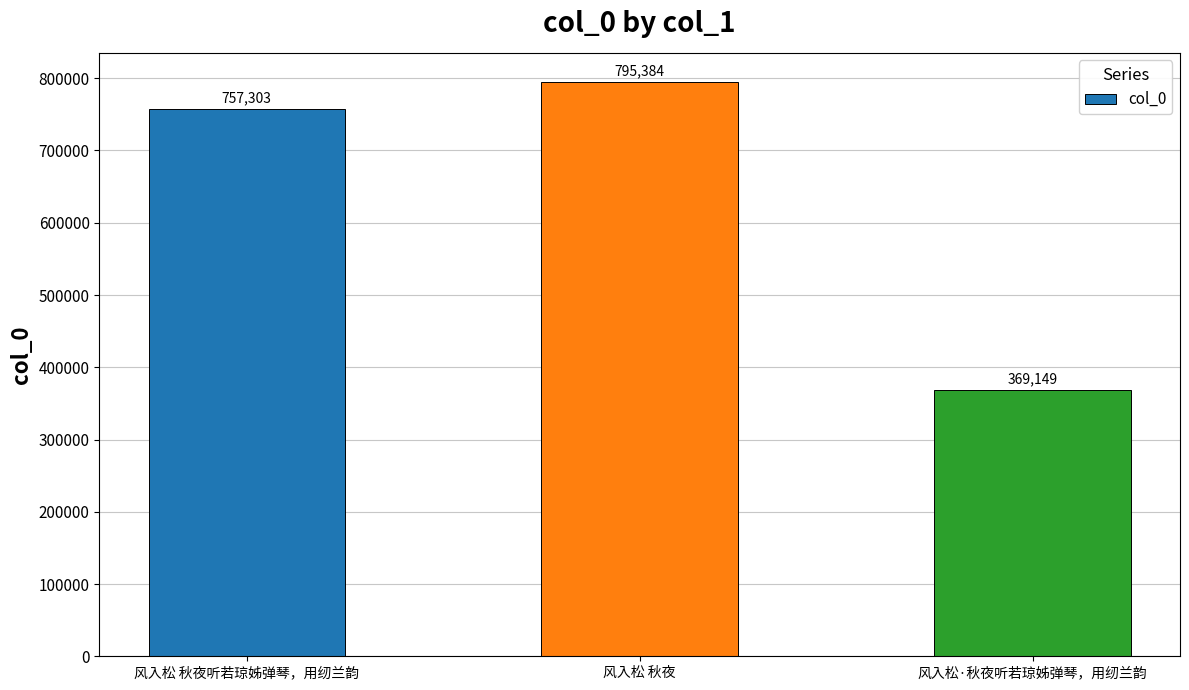

Rank the categories by value from lowest to highest.

风入松·秋夜听若琼姊弹琴，用纫兰韵, 风入松 秋夜听若琼姊弹琴，用纫兰韵, 风入松 秋夜